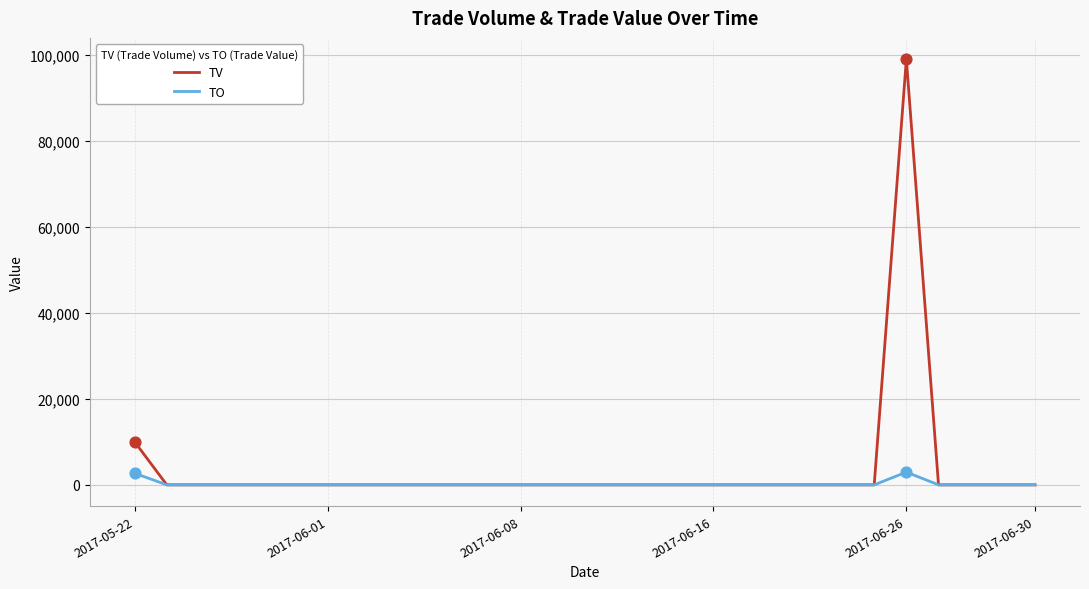

At how many categories does at least one series exceed 71332?

1